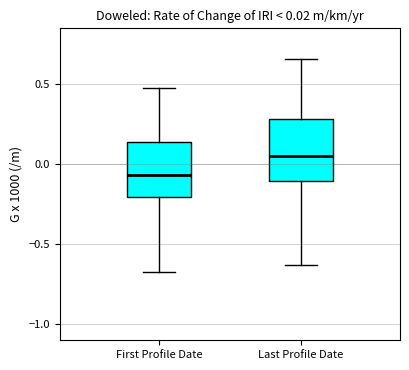

Which box has the highest median line?

Last Profile Date